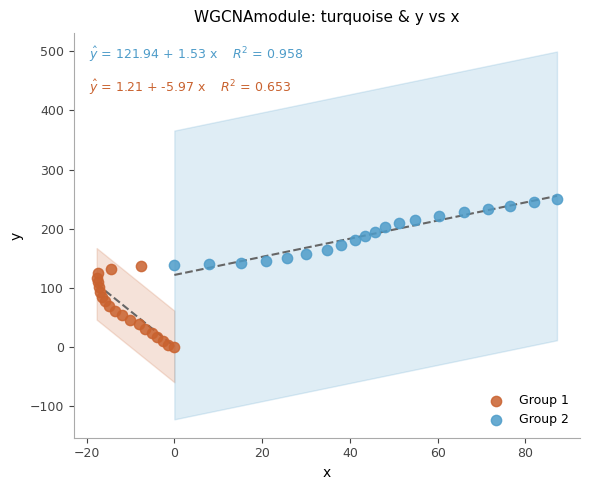

Which series has the widest spread of Y values?

Group 1